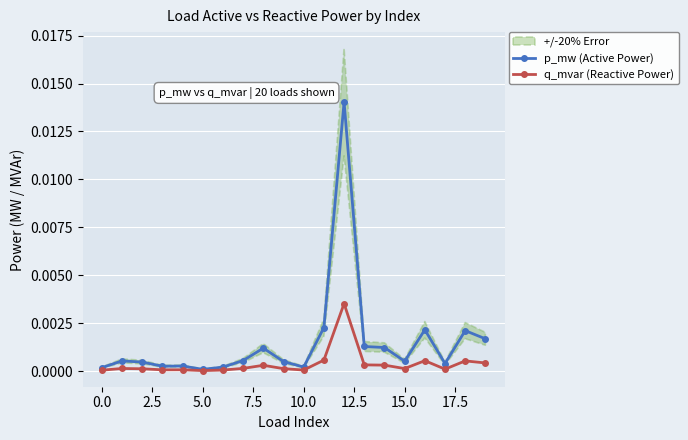

True or false: q_mvar (Reactive Power) has more than 0 points higher than both neighbors.

True